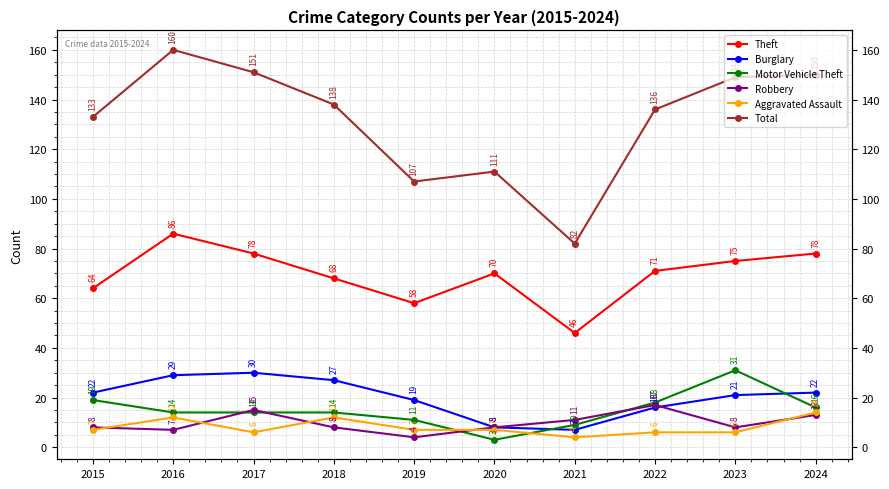

What is the difference between the second highest and second lowest values in the Aggravated Assault series?

6